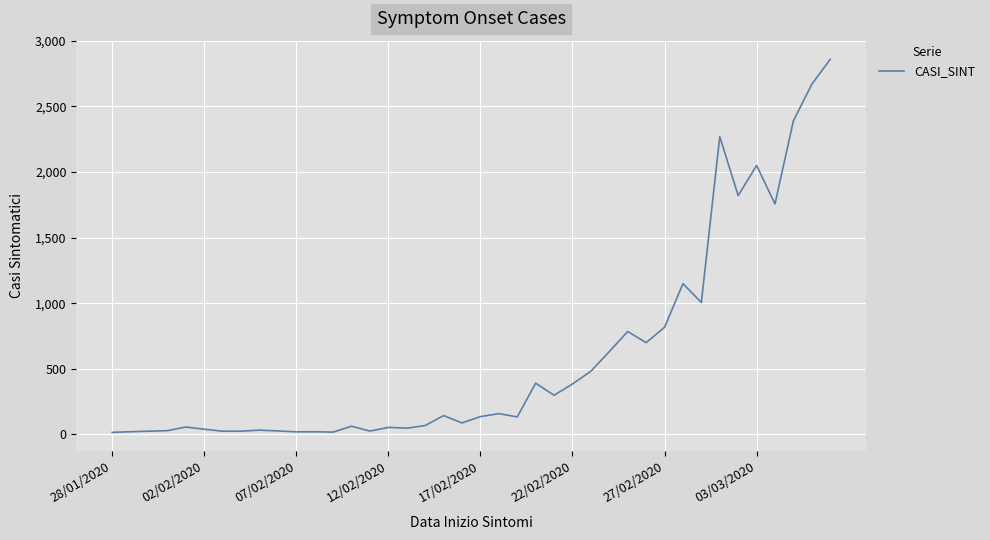

What is the greatest value displayed?

2859